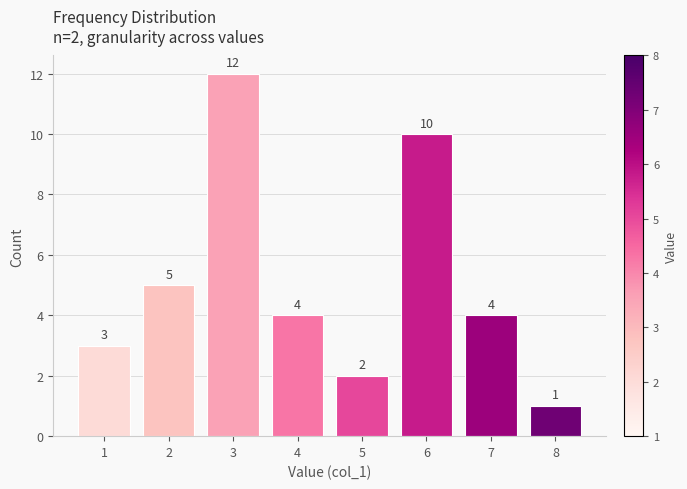

Reading left to right, list all the values displayed in this chart.

3	5	12	4	2	10	4	1